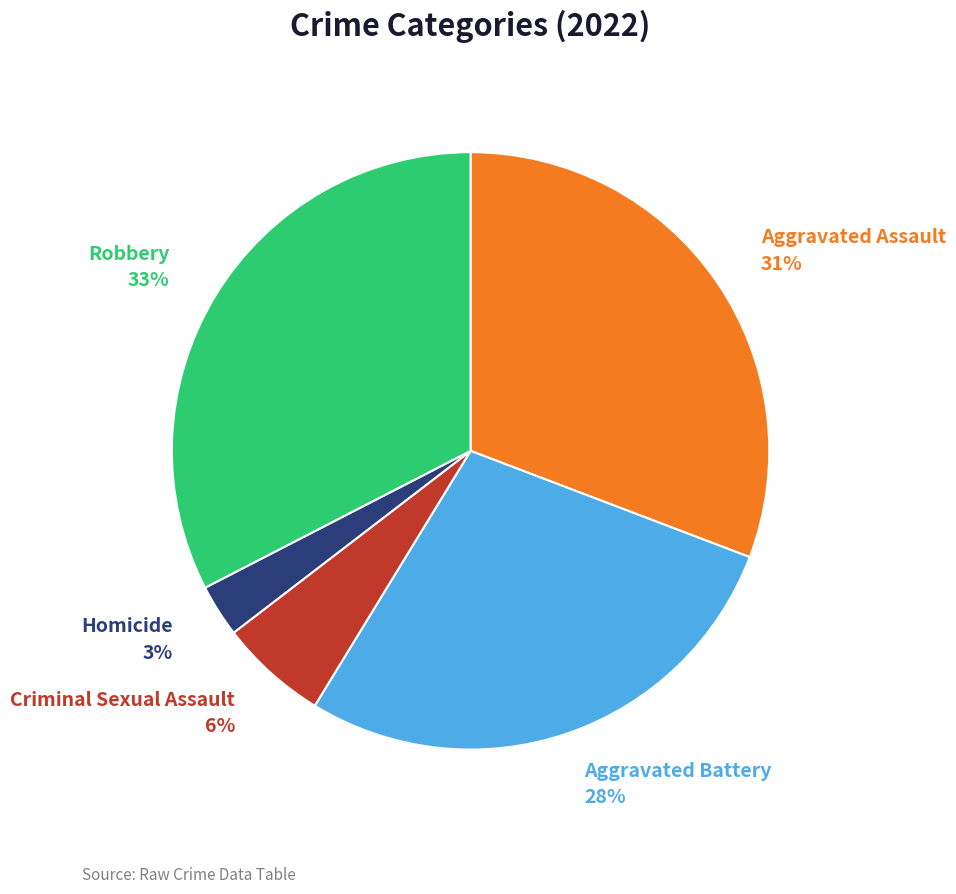

What percentage is the Criminal Sexual Assault slice, to the nearest percent?

6%